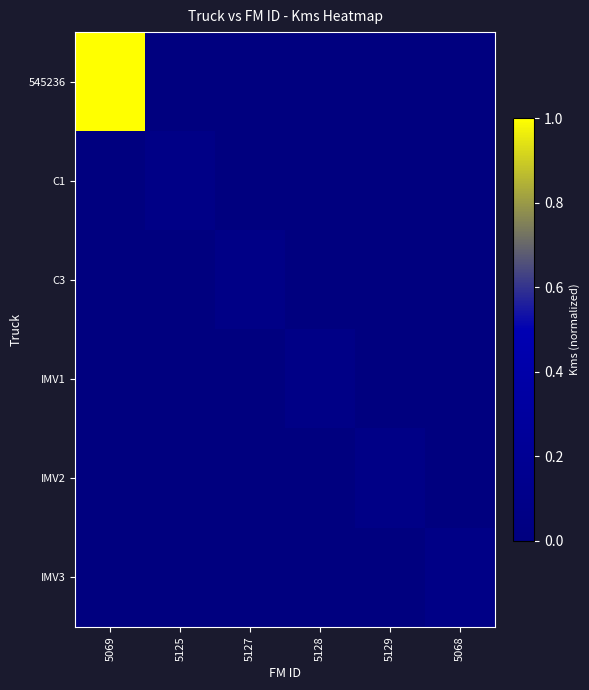

Which series has the widest spread of values?

545236